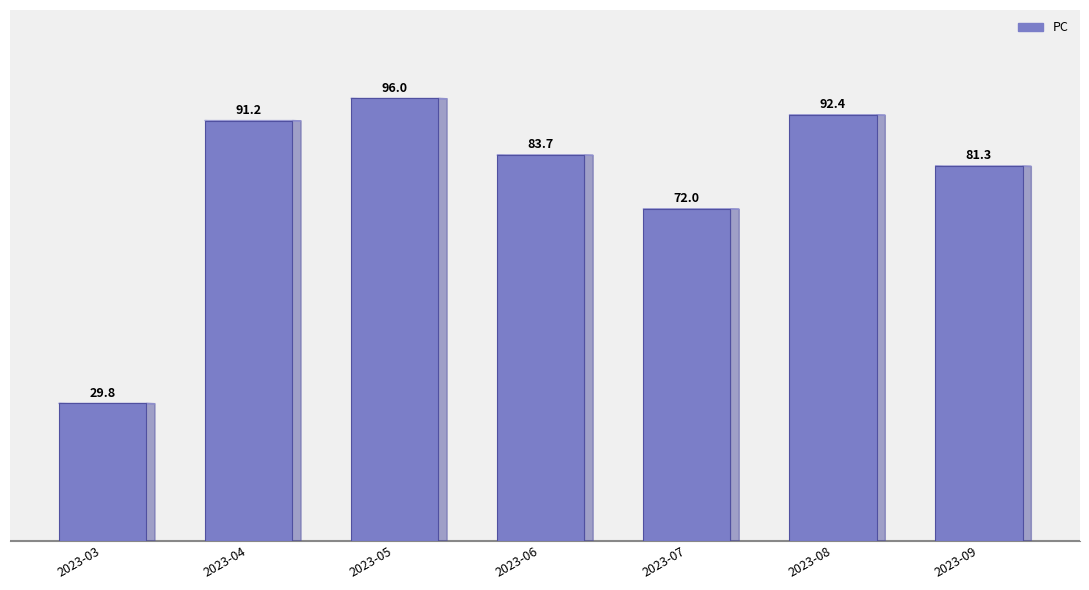

Reading left to right, list all the values displayed in this chart.

2023-03=29.8	2023-04=91.2	2023-05=96.0	2023-06=83.7	2023-07=72.0	2023-08=92.4	2023-09=81.3